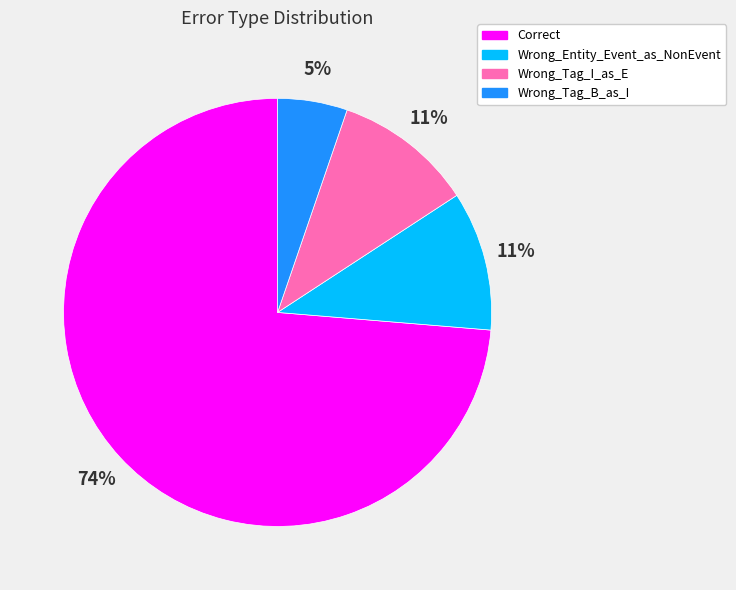

What is the smallest slice in the pie chart?

Wrong_Tag_B_as_I